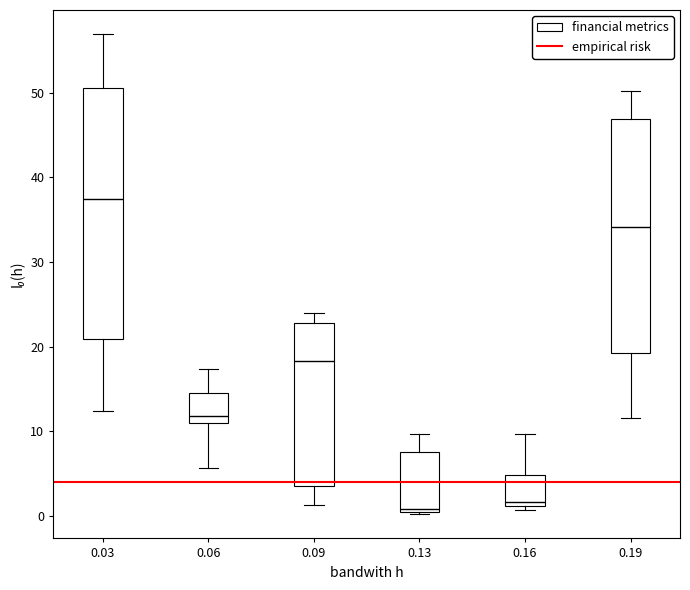

Reading left to right, transcribe this box plot: for each box, give where its median line is, the range the box spans, and where its two whiskers end, as read against the y-axis. The values are not printed on the chart, so give them approximately, as read against the axis.

0.03: median 37, box 21 to 51, whiskers 12 to 57
0.06: median 12, box 11 to 15, whiskers 6 to 17
0.09: median 18, box 4 to 23, whiskers 1 to 24
0.13: median 1, box 0 to 8, whiskers 0 to 10
0.16: median 2, box 1 to 5, whiskers 1 (just below the box's lower edge) to 10
0.19: median 34, box 19 to 47, whiskers 12 to 50